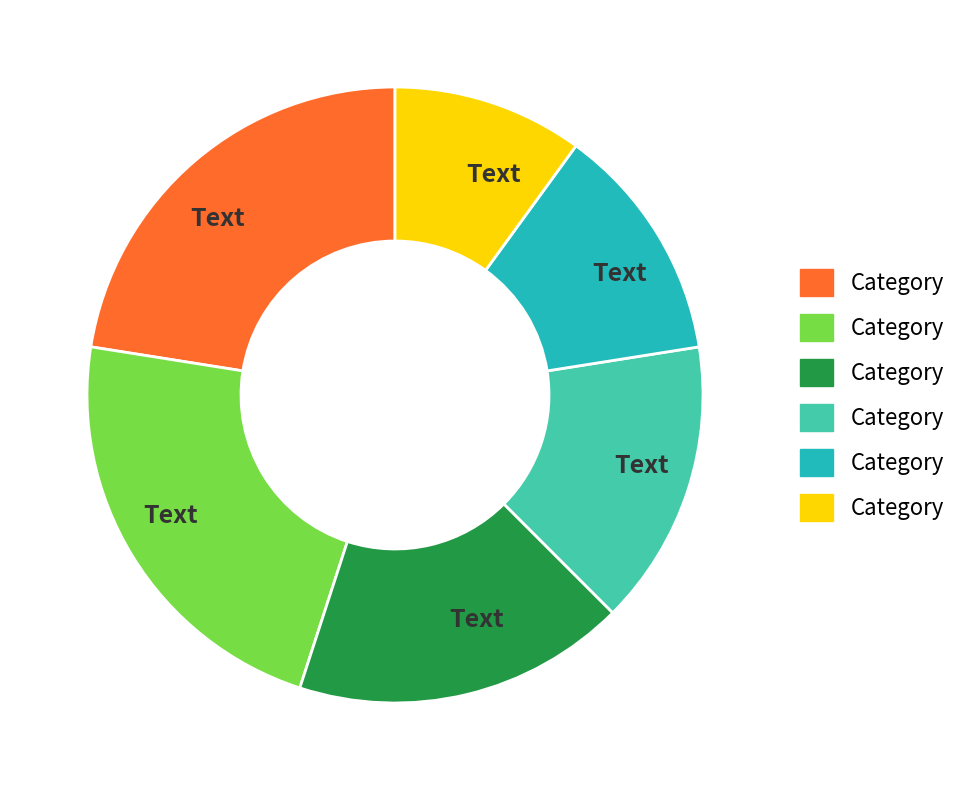

Does any single category account for the majority?

No